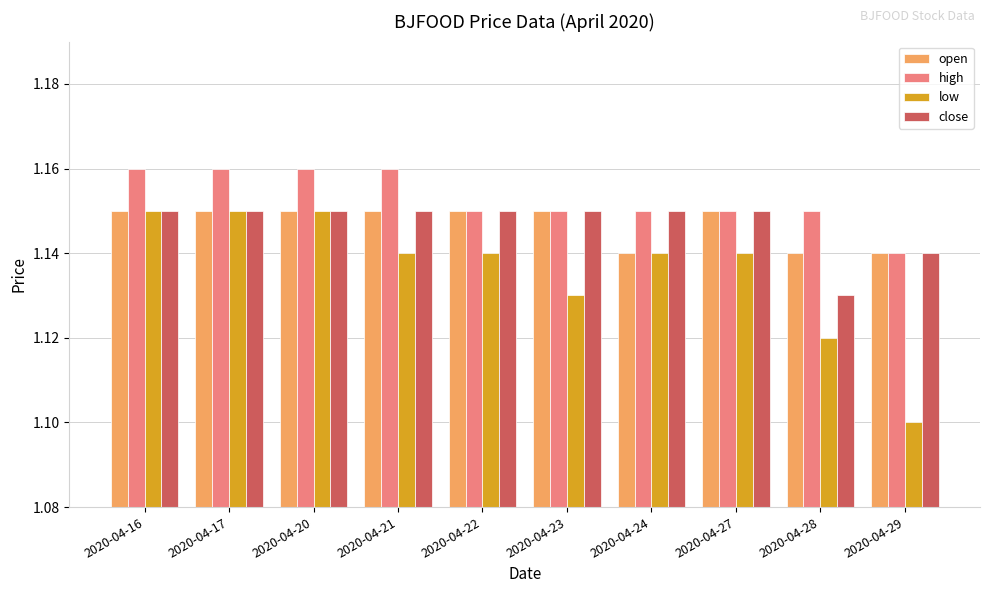

The value of low at 2020-04-17 is 0.7. True or false?

False